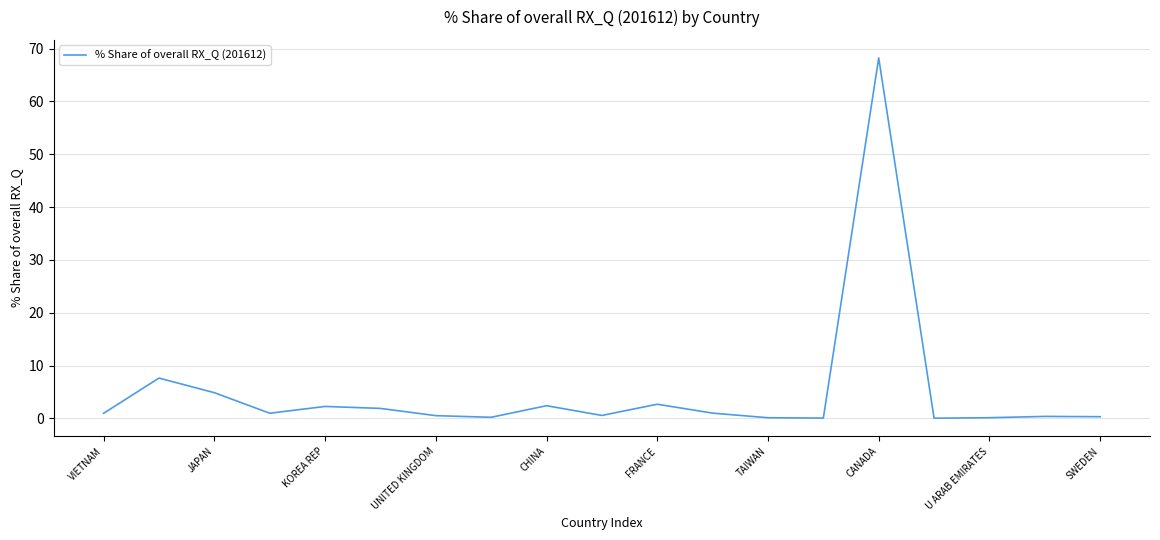

What is the difference between the maximum and minimum values?

68.2